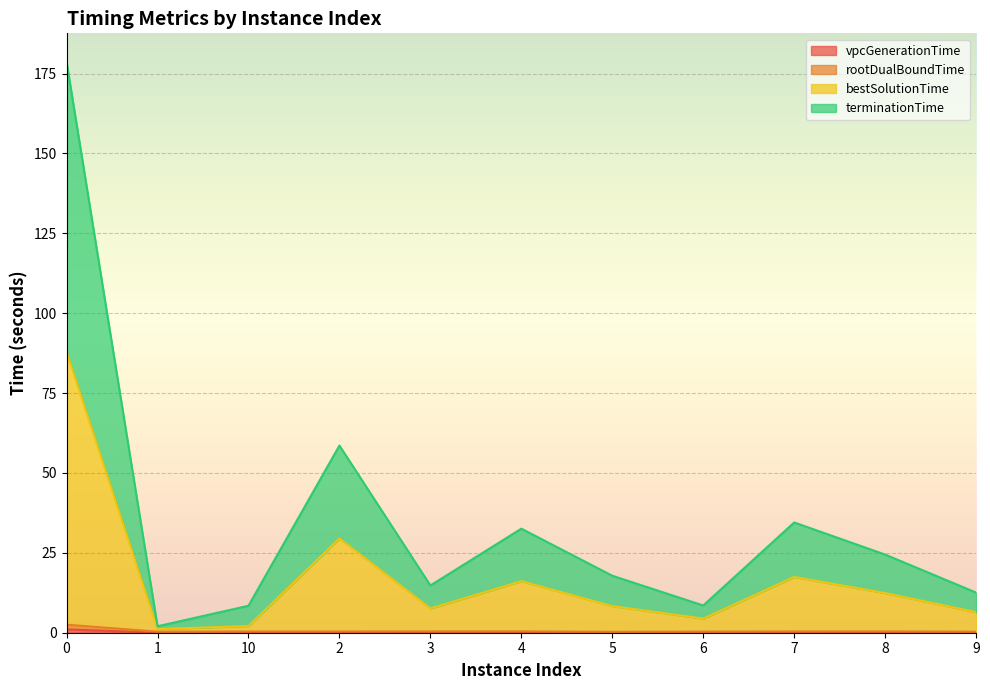

True or false: bestSolutionTime and rootDualBoundTime cross at least once.

False